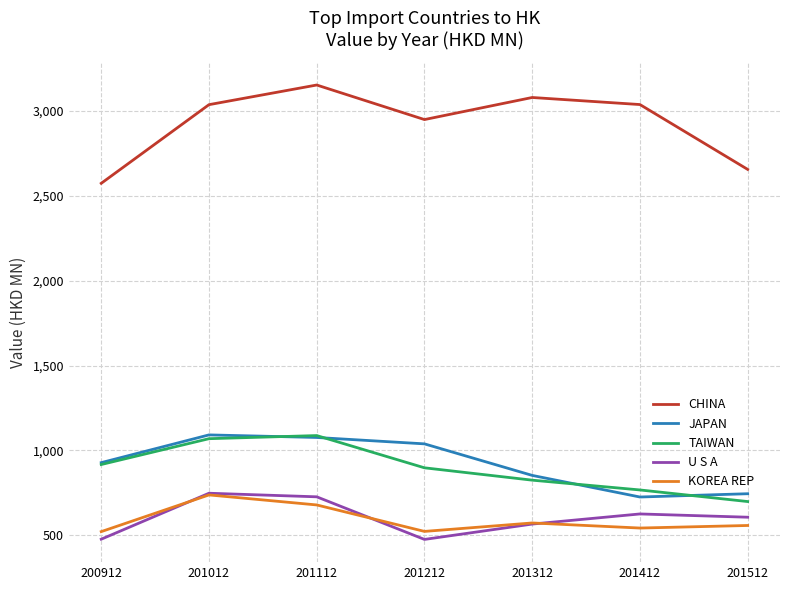

At which label does KOREA REP reach its peak?

201012